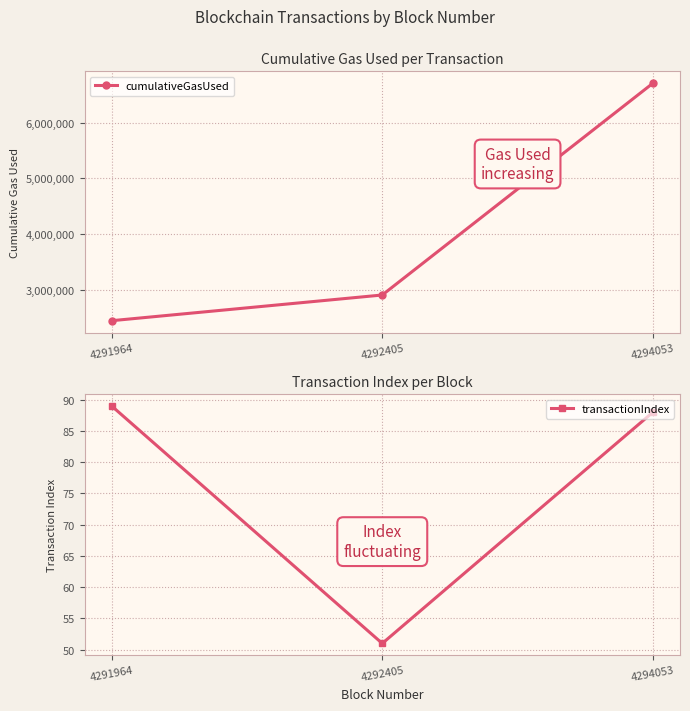

What is the minimum value for cumulativeGasUsed?

2444640